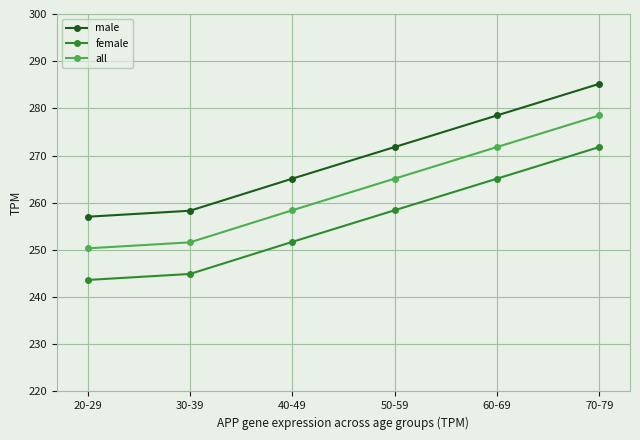

Reading left to right, transcribe all the data shown in this chart.

male: 257.0	258.3	265.1	271.8	278.5	285.2
female: 243.6	244.9	251.7	258.4	265.1	271.8
all: 250.3	251.6	258.4	265.1	271.8	278.5